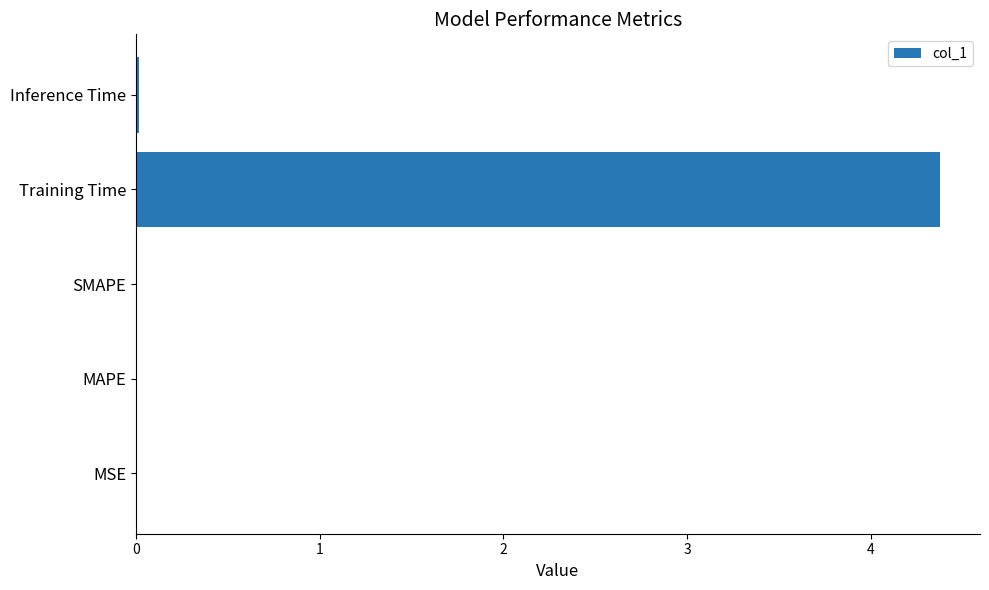

The chart shows a value of 4.4 at Training Time. True or false?

True